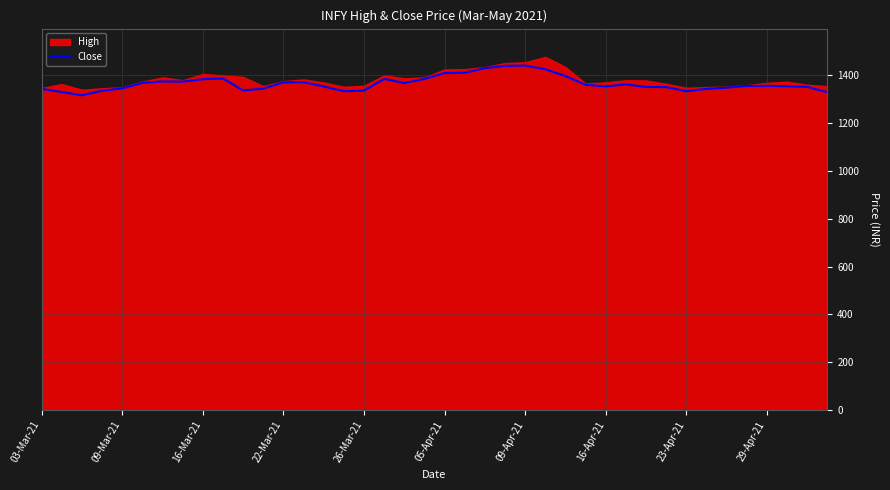

Reading right to left, list all the values displayed in this chart.

1329.4	1352.0	1354.3	1356.3	1356.0	1348.5	1343.5	1333.8	1351.1	1351.3	1362.5	1353.8	1360.8	1397.2	1425.8	1441.0	1439.8	1430.2	1411.0	1409.9	1385.2	1368.0	1385.3	1336.2	1333.8	1353.8	1371.5	1370.8	1344.5	1337.1	1387.0	1384.0	1373.6	1374.8	1368.2	1345.5	1335.8	1316.7	1330.3	1343.5